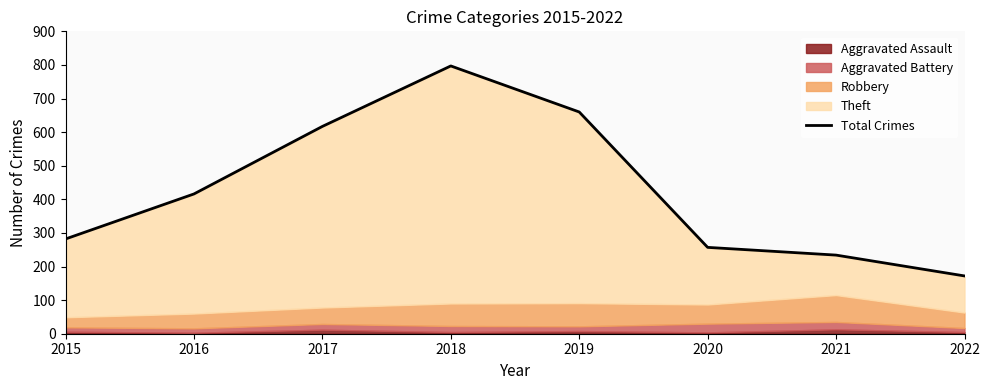

What is the lowest value of the Total Crimes series?

172